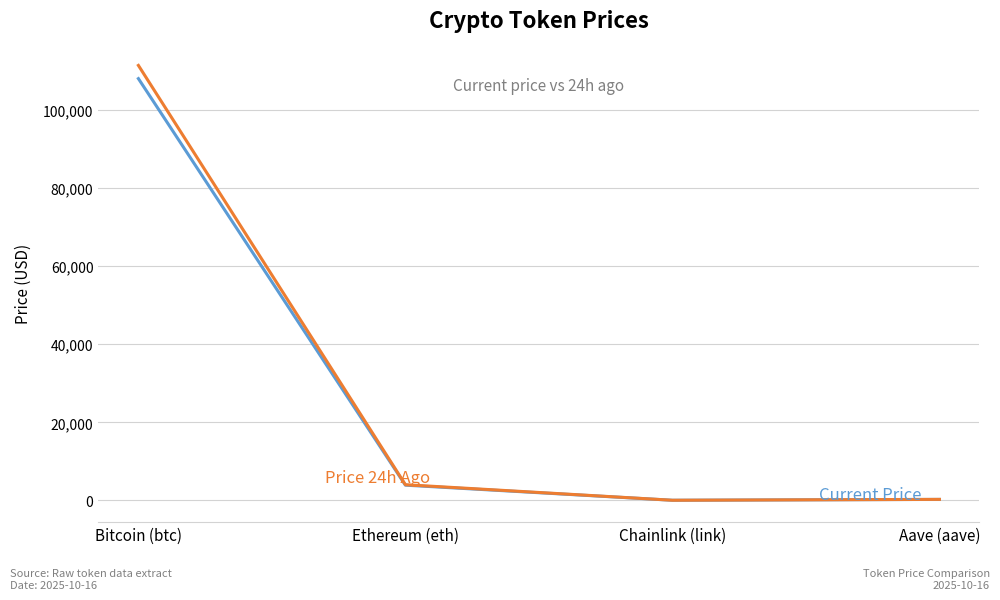

Which label corresponds to the largest value in the chart?

Bitcoin (btc)